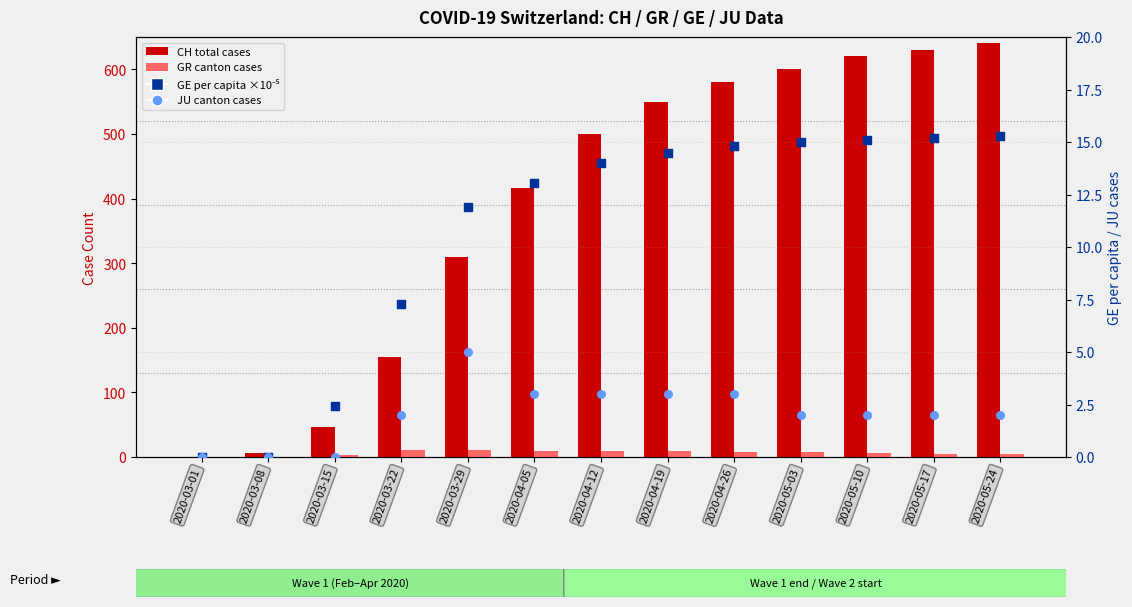

Which series contains the lowest Y value?

CH total cases